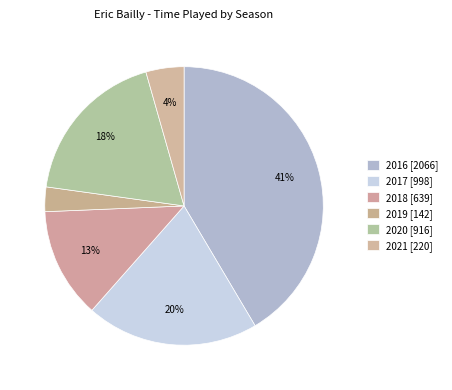

How many segments does this pie chart have?

6